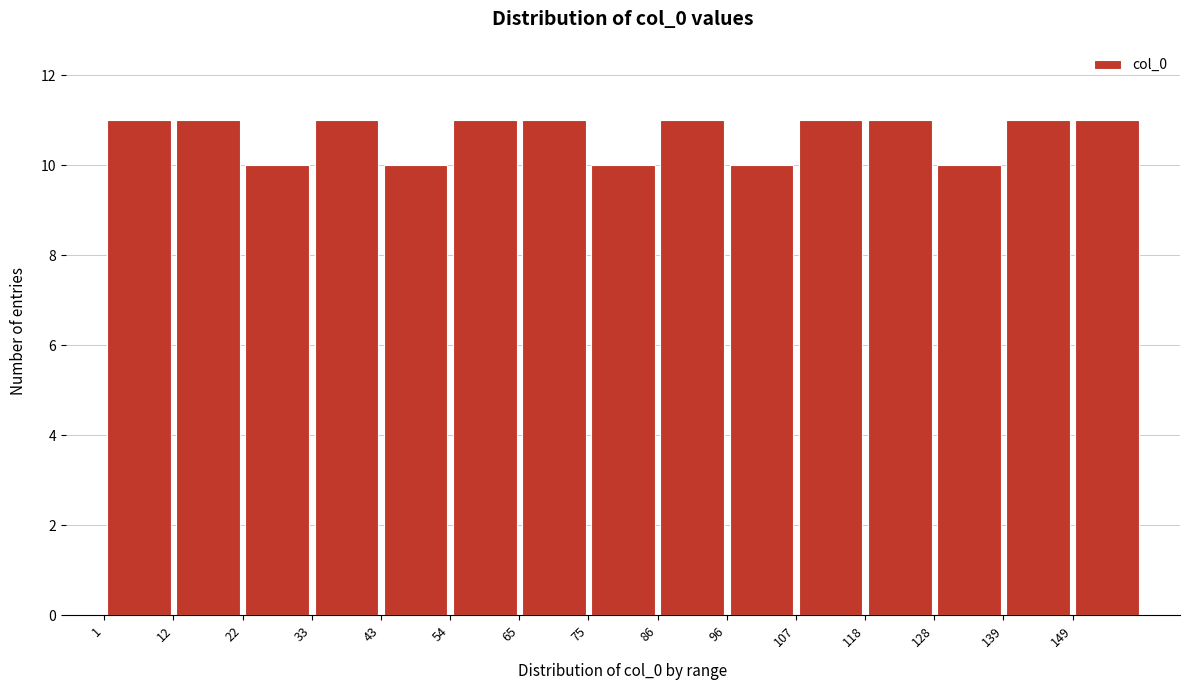

How tall is the bar that spans 149.4 to 160.0 on the x-axis? Neither the bar edges nor the heights are printed on the chart, so give them approximately, as read against the axes.

11